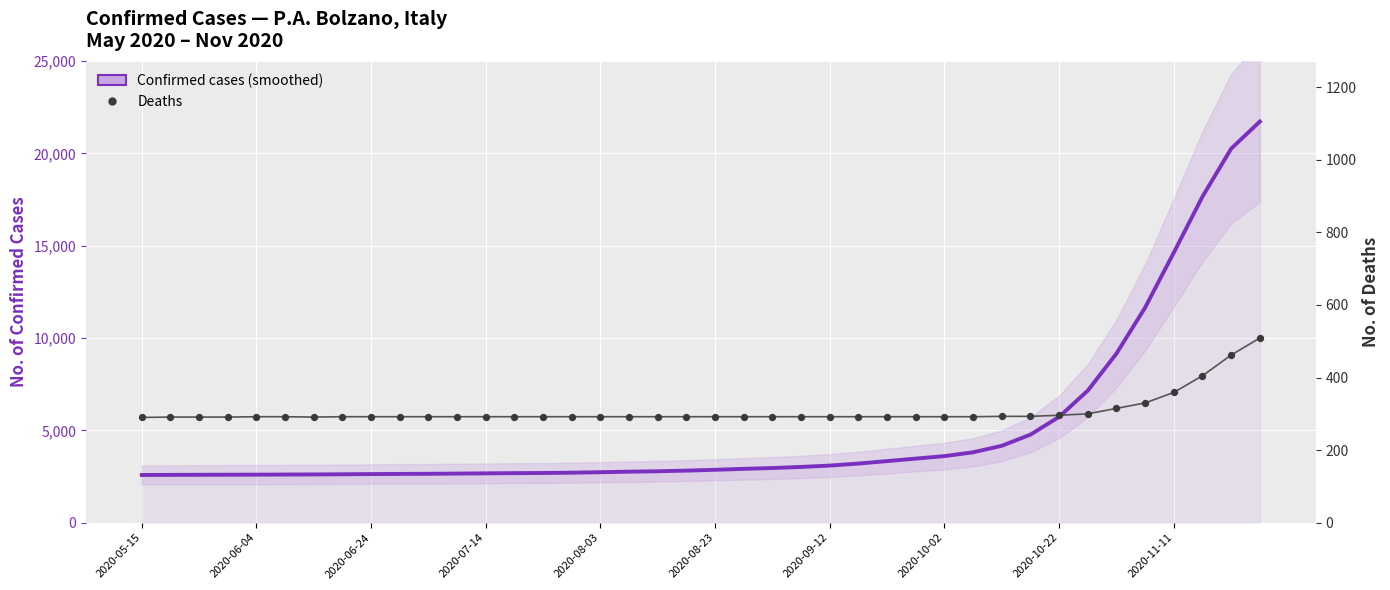

At how many categories does at least one series exceed 13943?

4